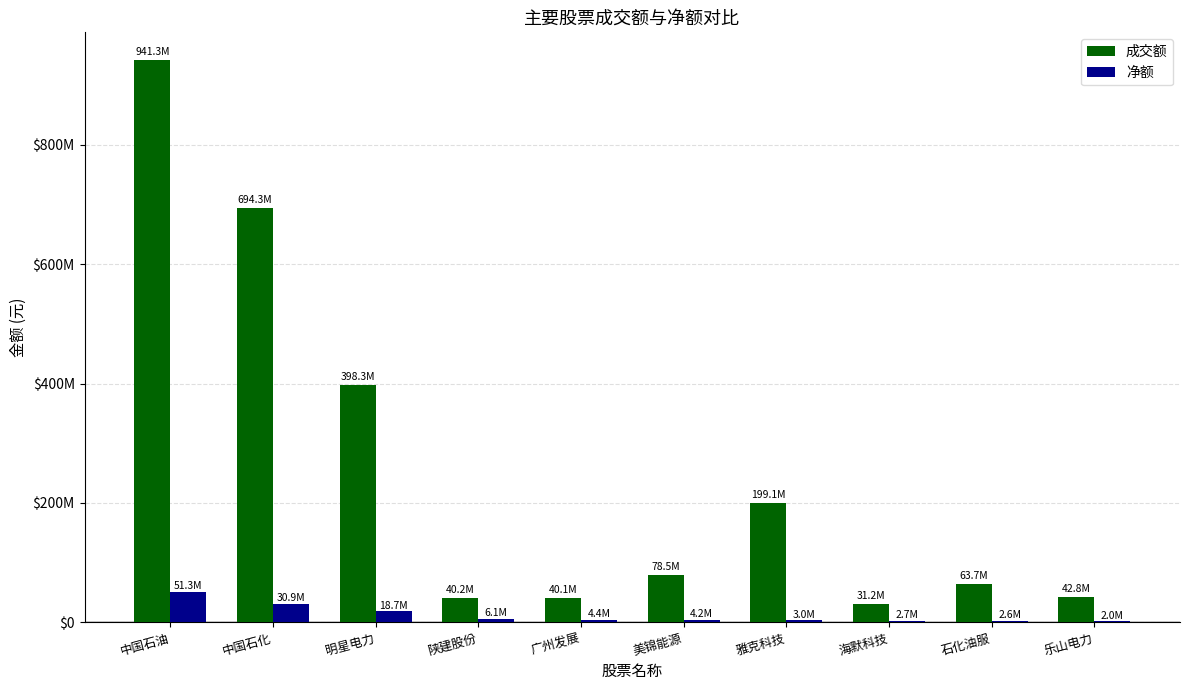

Is the value of 净额 at 海默科技 greater than the value of 成交额 at 广州发展?

No